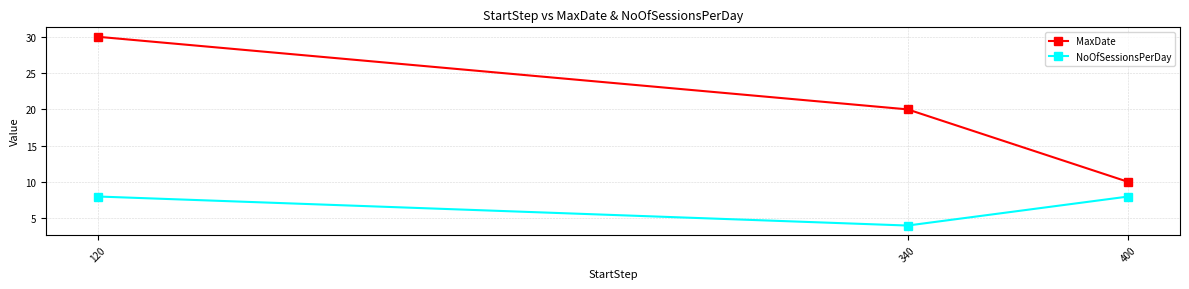

What is the total value across all series at 340?

24